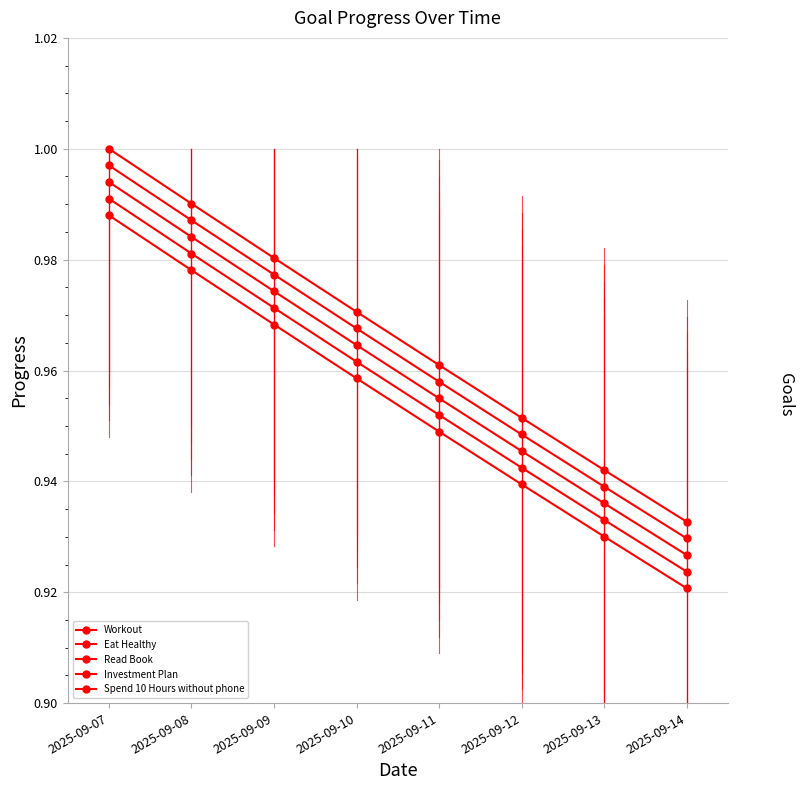

True or false: Investment Plan and Read Book cross at least once.

False